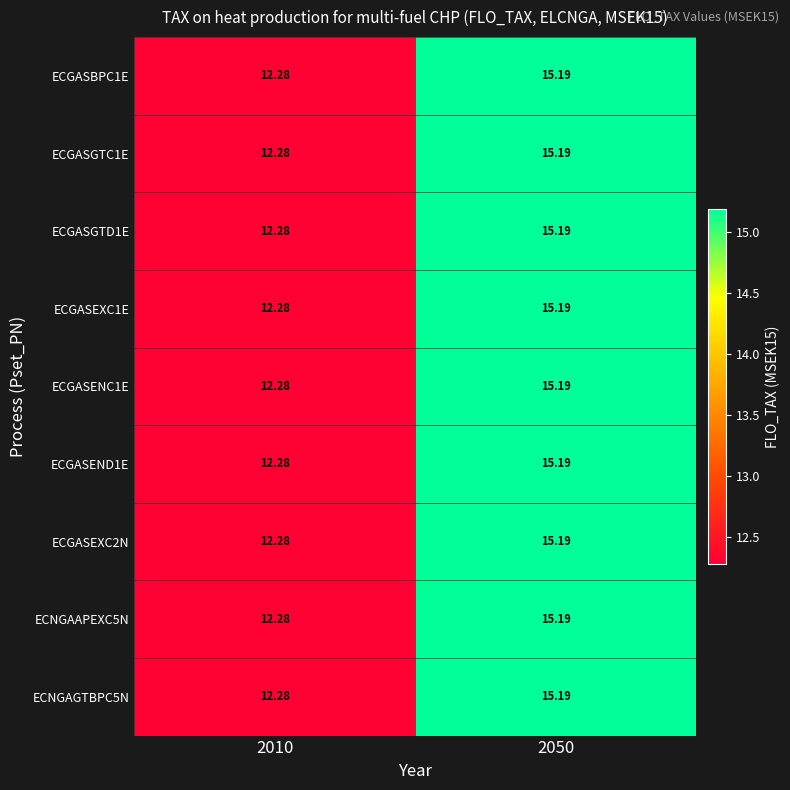

How many data points in ECGASBPC1E are less than 15?

1